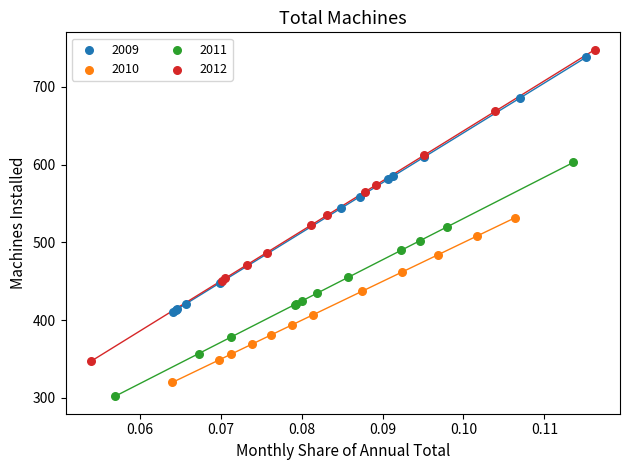

Which series contains the lowest Y value?

2011